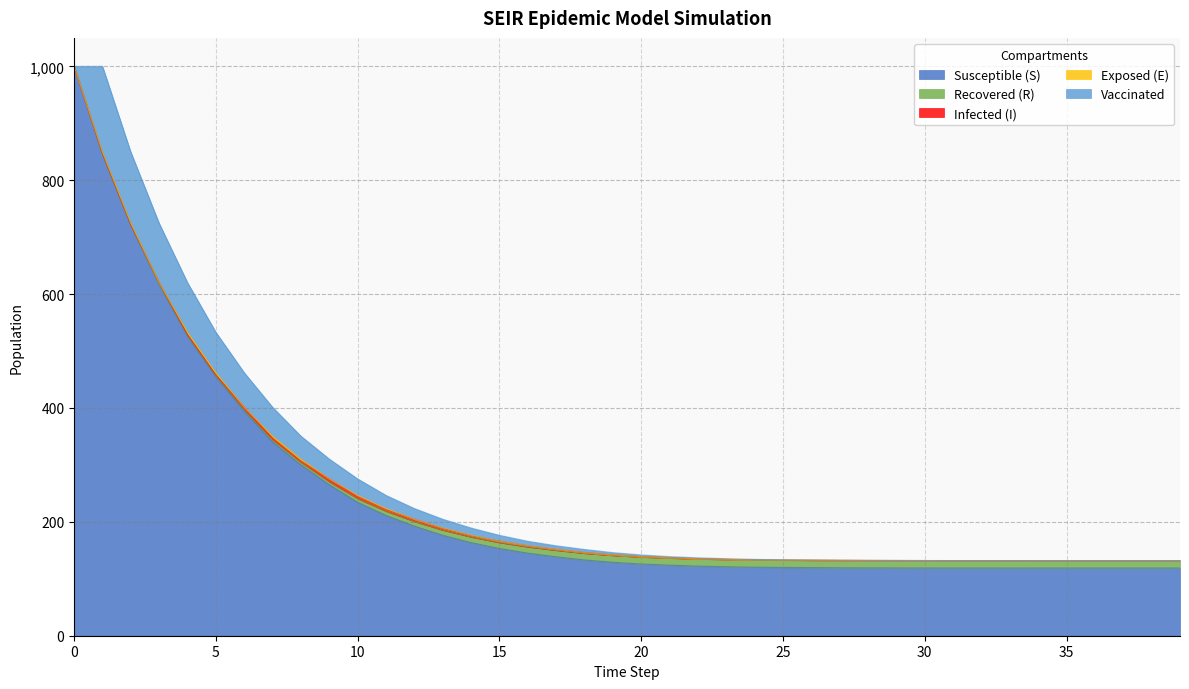

Does the chart display data point markers on the line(s)?

No